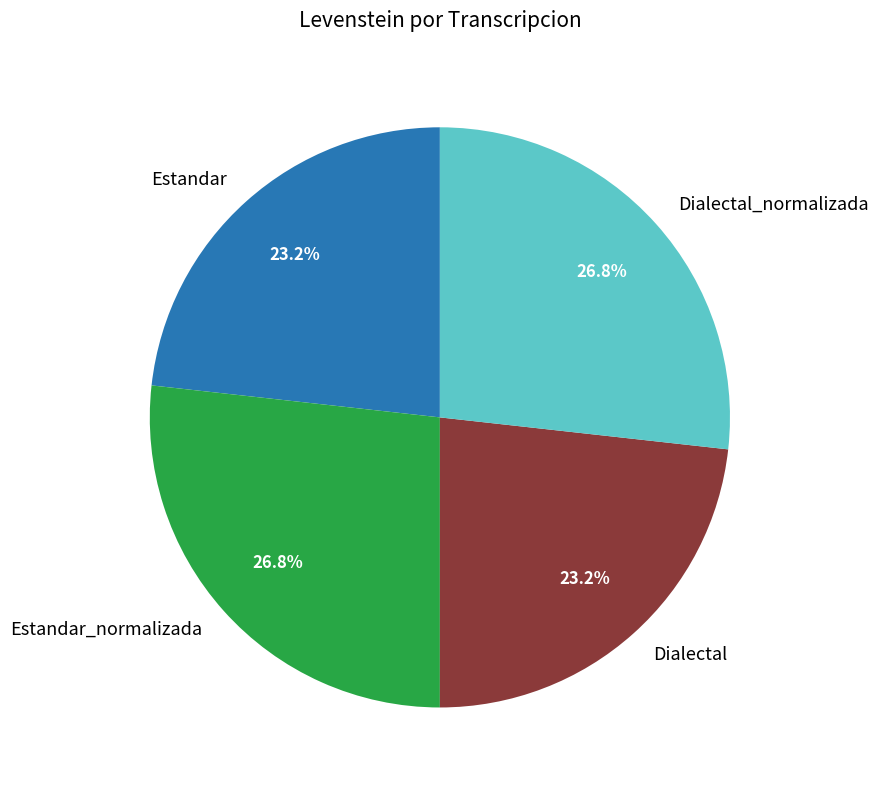

Does Dialectal account for over 50% of the chart?

No